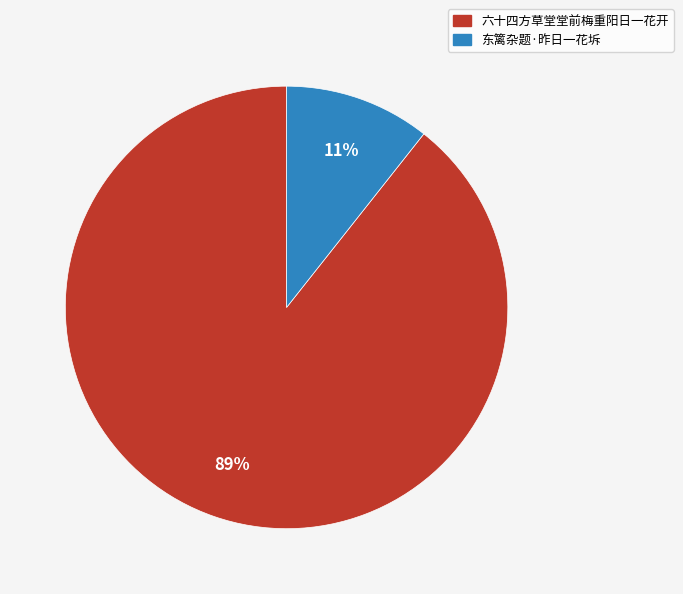

To the nearest percent, what is the average slice percentage?

50%